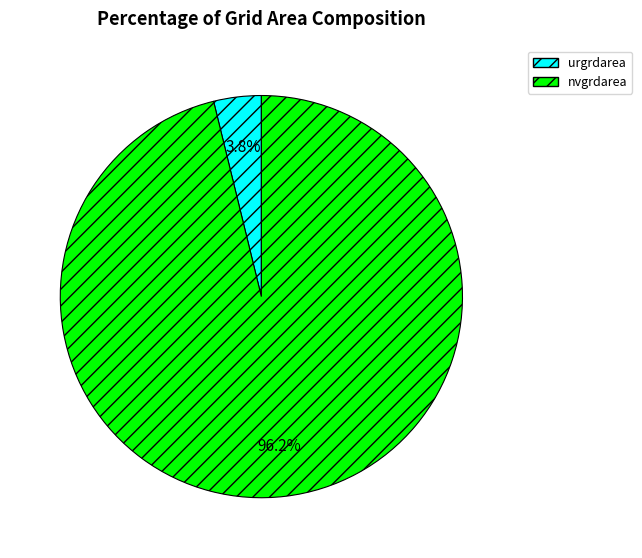

What is the largest slice in the pie chart?

nvgrdarea